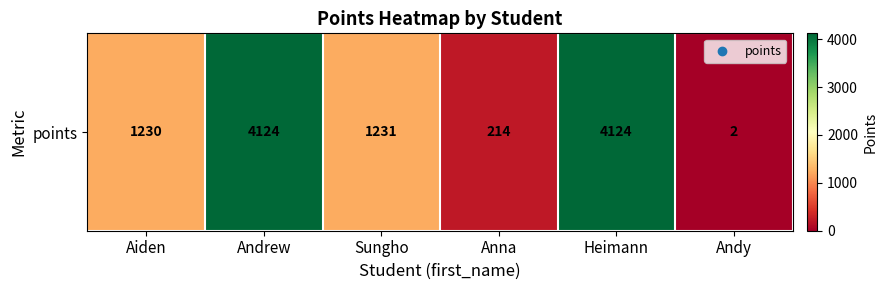

Rank the categories by value from lowest to highest.

Andy, Anna, Aiden, Sungho, Andrew, Heimann